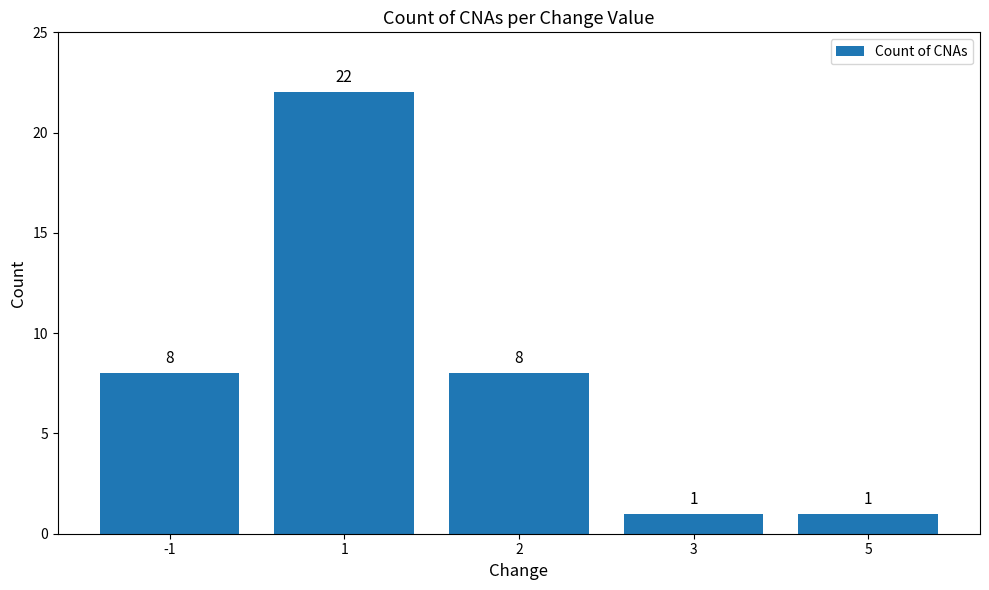

What is the maximum value shown in the chart?

22